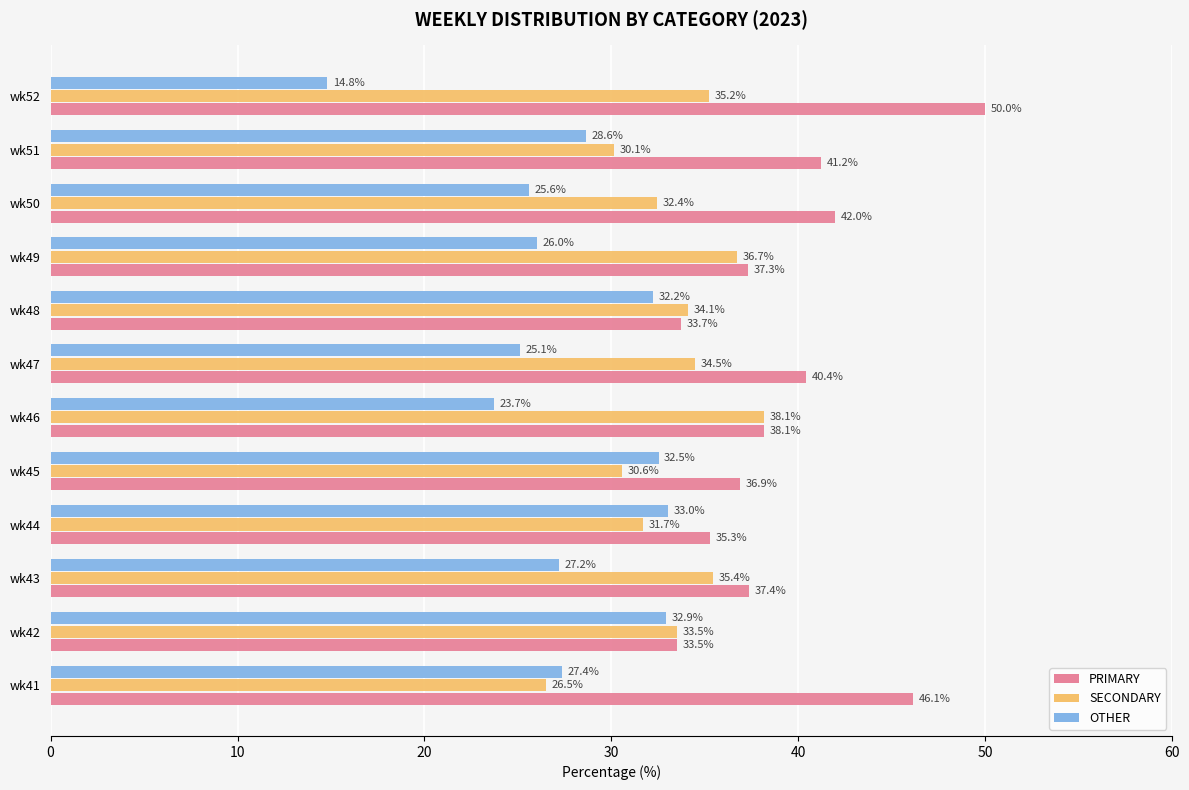

What is the difference between the maximum and minimum values in the SECONDARY series?

11.6